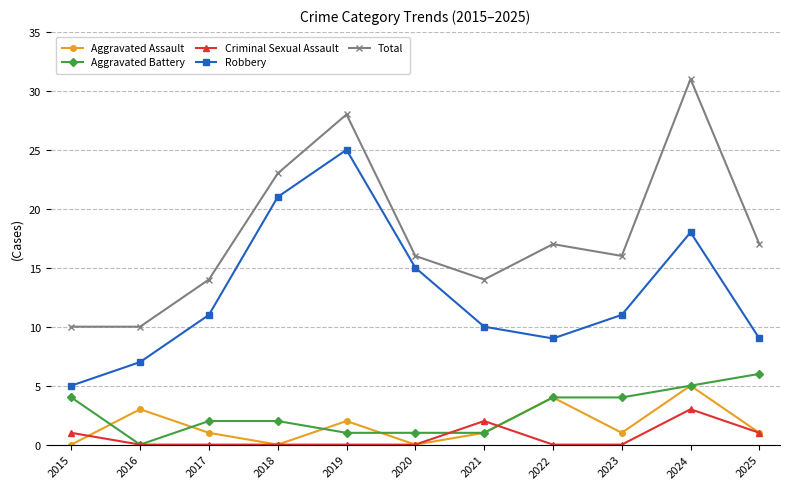

Which series has the largest total across all categories?

Total